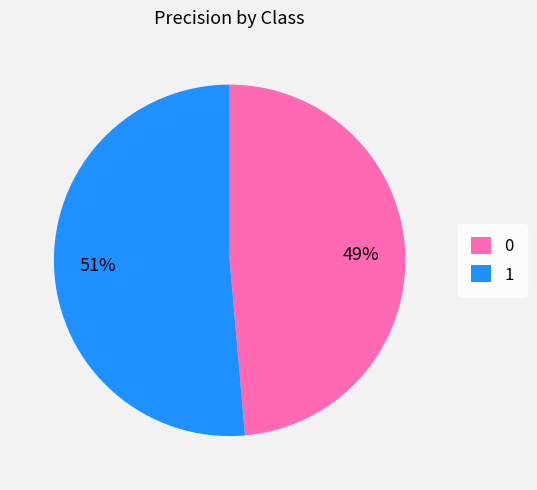

The 0 slice represents 39% of the pie. True or false?

False